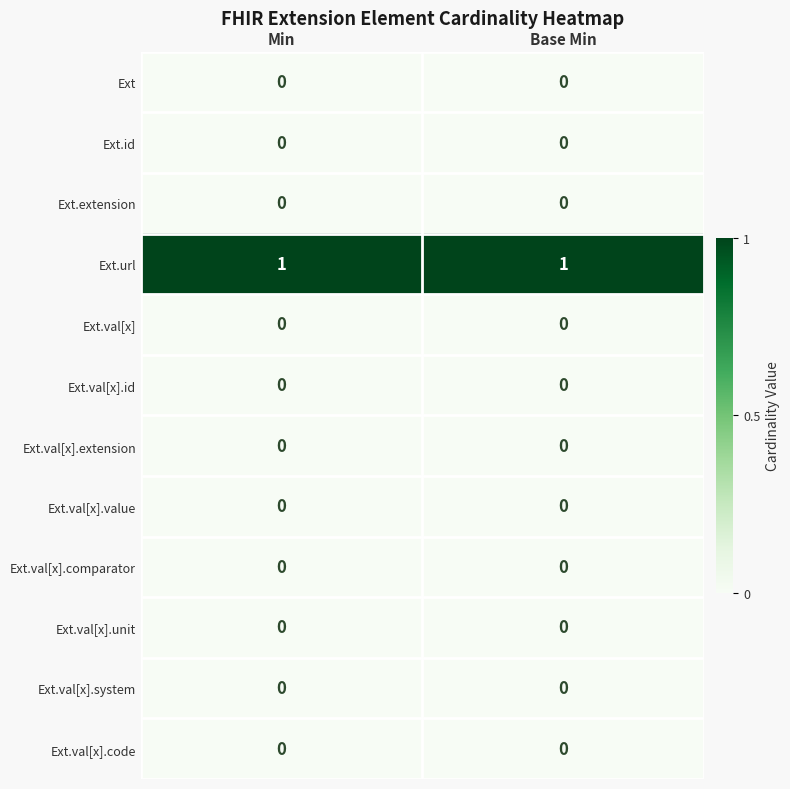

Is it true that Ext.extension equals 0 at Base Min?

True